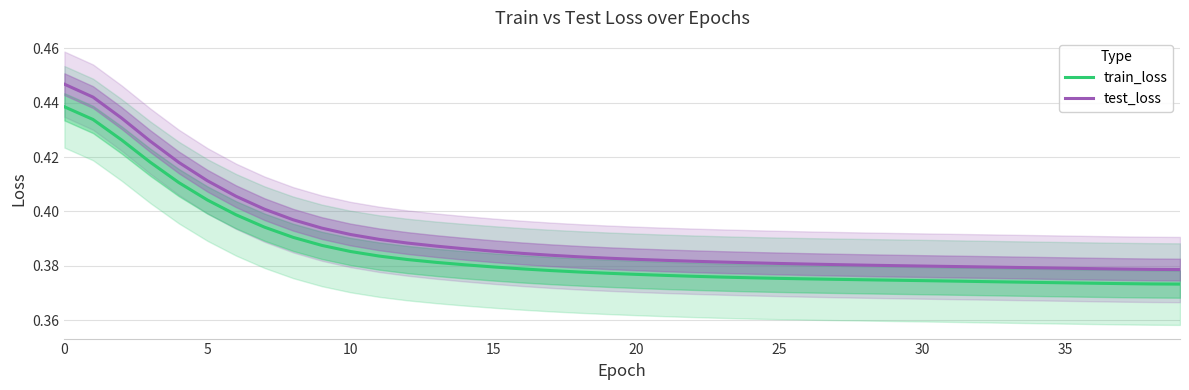

What are all the series names shown in the legend?

train_loss, test_loss